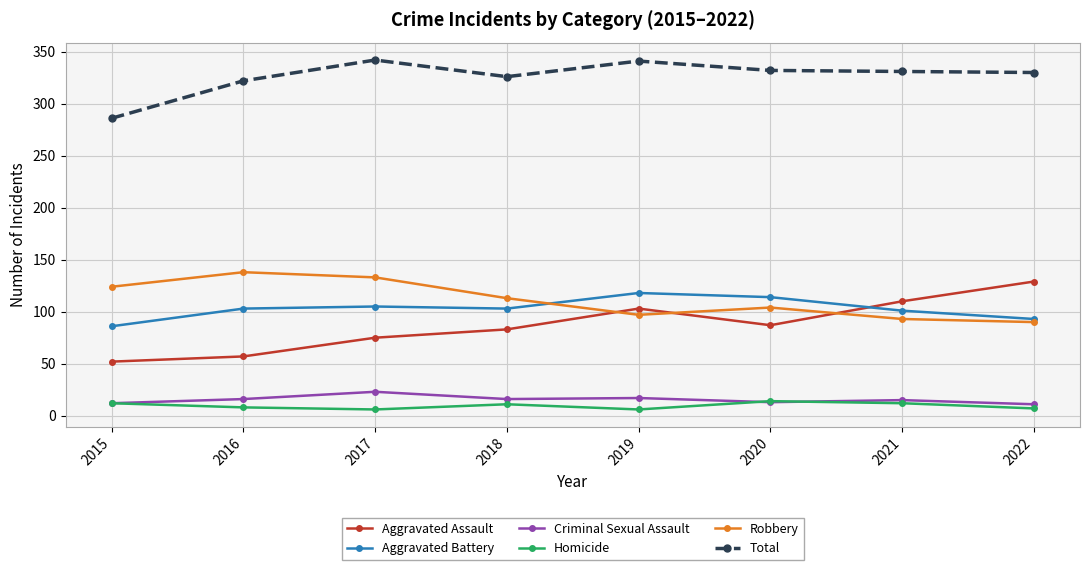

How many series are shown in this chart?

6